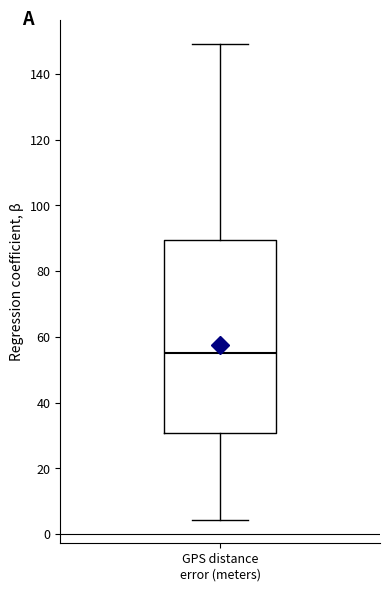

Transcribe this box plot: give where the median line is, the range the box spans, and where the two whiskers end, as read against the y-axis. The values are not printed on the chart, so give them approximately, as read against the axis.

median 56, box 30 to 90, whiskers 4 to 150